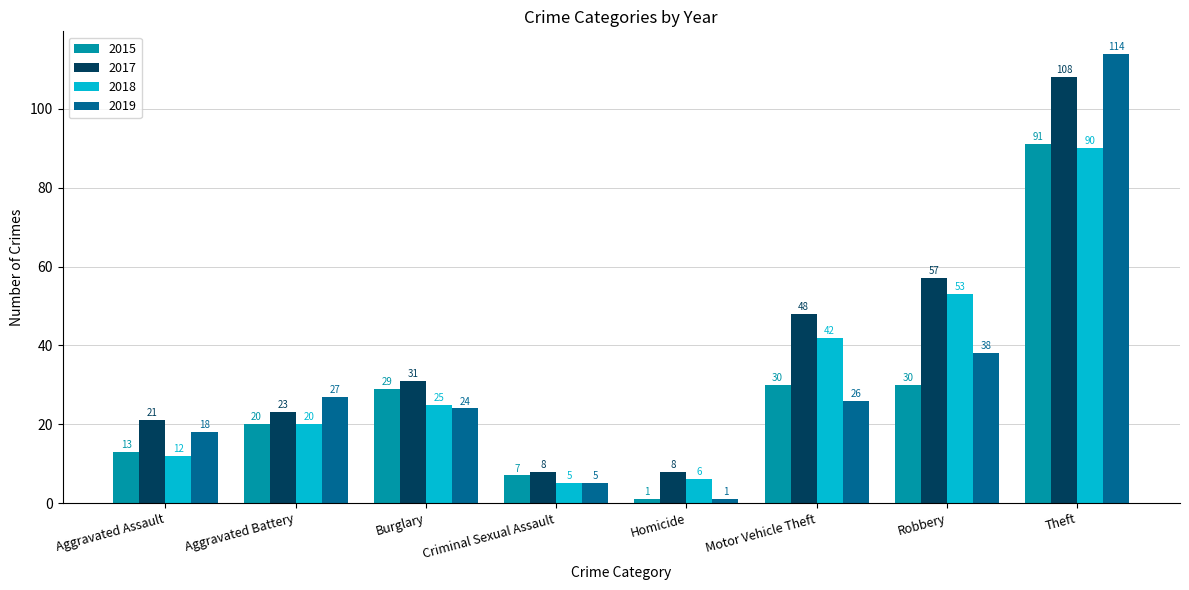

List the series in order of their peak value, highest first.

2019, 2017, 2015, 2018